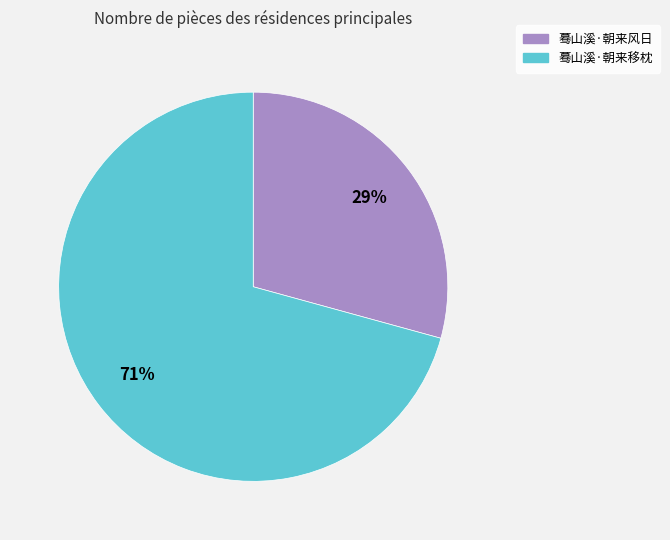

The 蓦山溪·朝来风日 slice represents 29% of the pie. True or false?

True